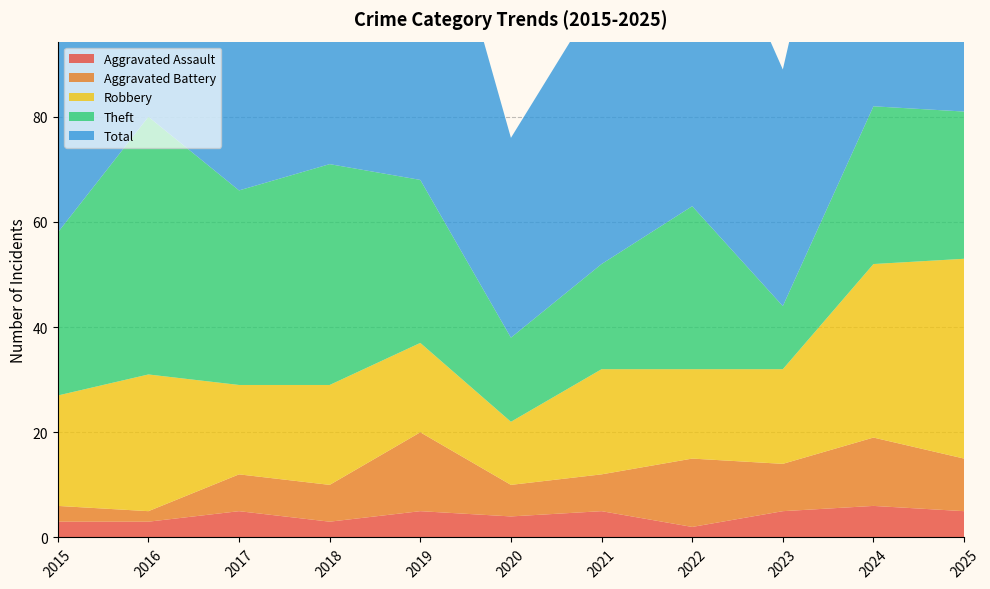

True or false: Robbery and Aggravated Battery intersect in this chart.

False